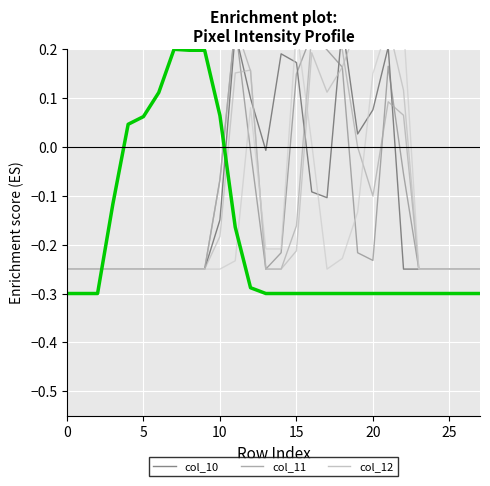

How many values in Enrichment profile are above zero?

7